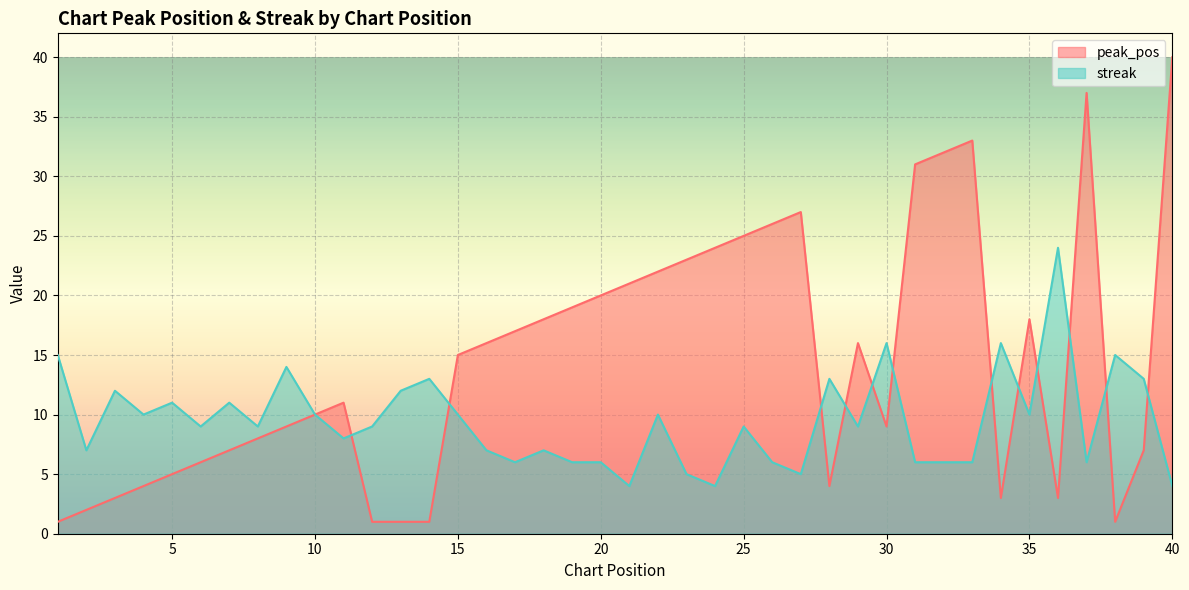

What is the difference between the second highest and minimum values in the streak series?

12